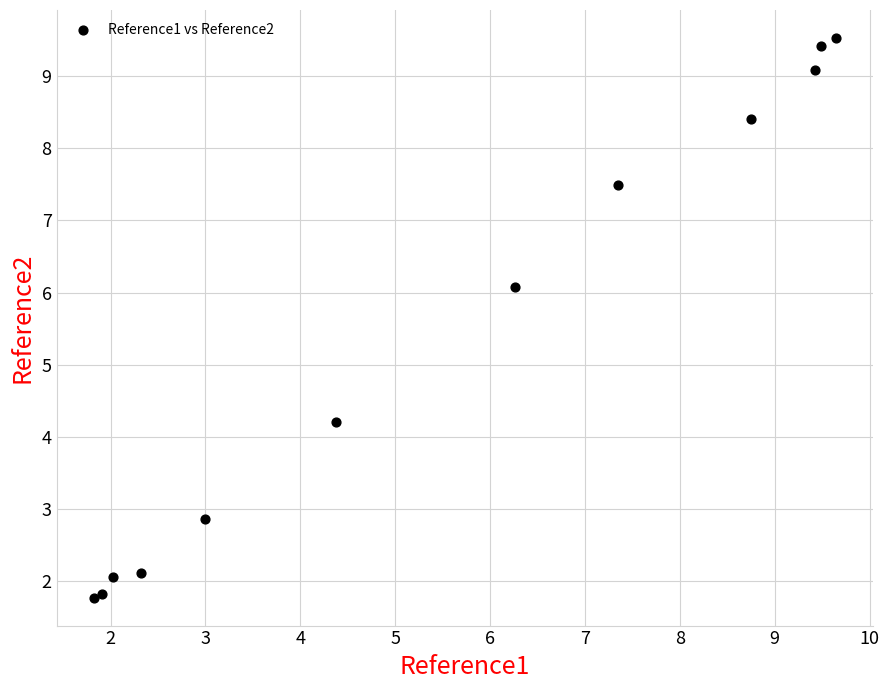

What Y value in the scatter plot is closest to 5?

4.2